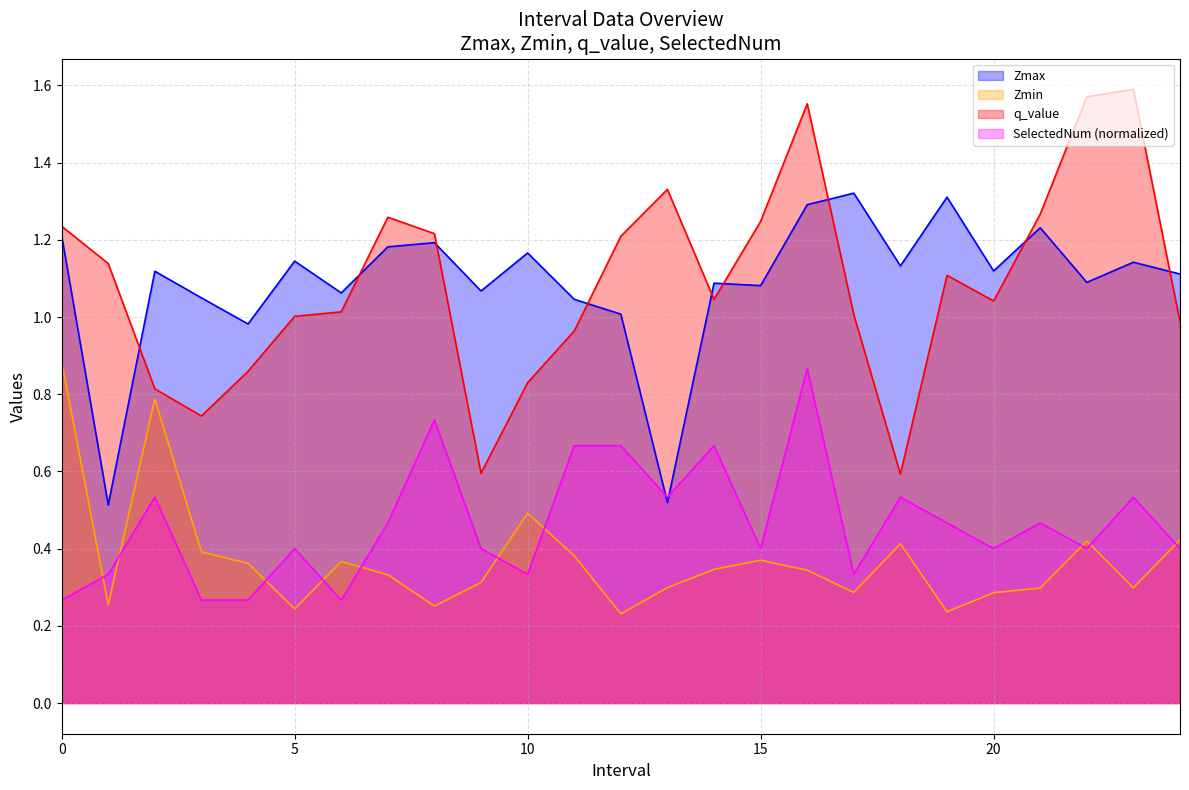

Reading left to right, transcribe all the data shown in this chart.

Zmax: 0.0=1.2	1.0=0.5	2.0=1.1	3.0=1.0	4.0=1.0	5.0=1.1	6.0=1.1	7.0=1.2	8.0=1.2	9.0=1.1	10.0=1.2	11.0=1.0	12.0=1.0	13.0=0.5	14.0=1.1	15.0=1.1	16.0=1.3	17.0=1.3	18.0=1.1	19.0=1.3	20.0=1.1	21.0=1.2	22.0=1.1	23.0=1.1	24.0=1.1
Zmin: 0.0=0.9	1.0=0.3	2.0=0.8	3.0=0.4	4.0=0.4	5.0=0.2	6.0=0.4	7.0=0.3	8.0=0.3	9.0=0.3	10.0=0.5	11.0=0.4	12.0=0.2	13.0=0.3	14.0=0.3	15.0=0.4	16.0=0.3	17.0=0.3	18.0=0.4	19.0=0.2	20.0=0.3	21.0=0.3	22.0=0.4	23.0=0.3	24.0=0.4
q_value: 0.0=1.2	1.0=1.1	2.0=0.8	3.0=0.7	4.0=0.9	5.0=1.0	6.0=1.0	7.0=1.3	8.0=1.2	9.0=0.6	10.0=0.8	11.0=1.0	12.0=1.2	13.0=1.3	14.0=1.0	15.0=1.2	16.0=1.6	17.0=1.0	18.0=0.6	19.0=1.1	20.0=1.0	21.0=1.3	22.0=1.6	23.0=1.6	24.0=1.0
SelectedNum: 0.0=0.3	1.0=0.3	2.0=0.5	3.0=0.3	4.0=0.3	5.0=0.4	6.0=0.3	7.0=0.5	8.0=0.7	9.0=0.4	10.0=0.3	11.0=0.7	12.0=0.7	13.0=0.5	14.0=0.7	15.0=0.4	16.0=0.9	17.0=0.3	18.0=0.5	19.0=0.5	20.0=0.4	21.0=0.5	22.0=0.4	23.0=0.5	24.0=0.4